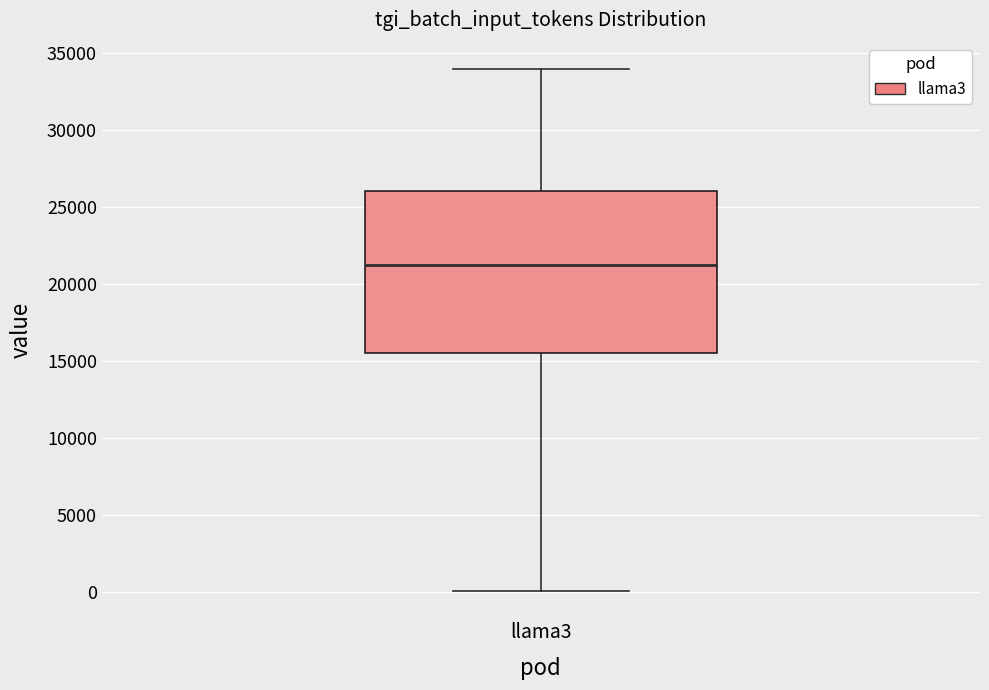

Read this box plot against the y-axis: the position of the median line, the range covered by the box, and the ends of both whiskers. The values are not printed on the chart, so give them approximately, as read against the axis.

median 21500, box 15500 to 26000, whiskers 0 to 34000